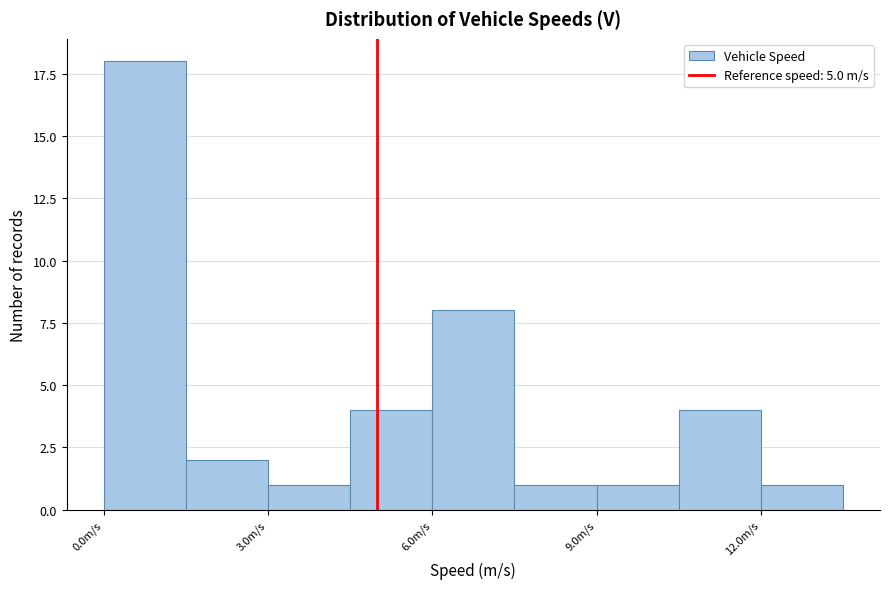

Read against the x-axis, roughly where is the centre of the tallest bar?

1.0